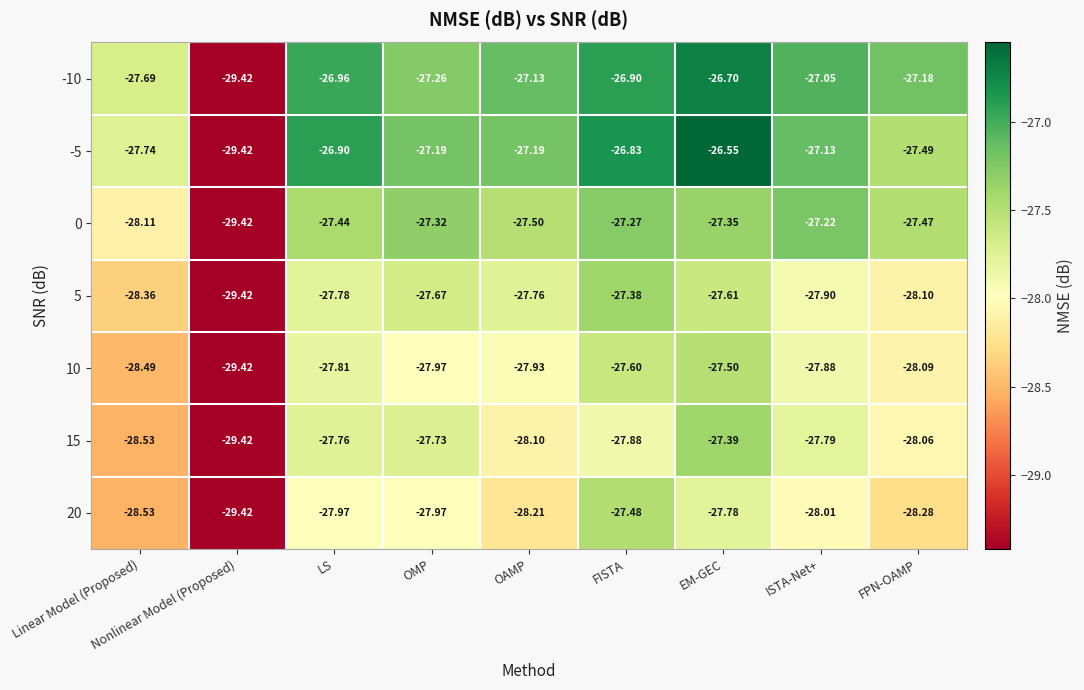

At which label is 15 closest to -28?

FPN-OAMP